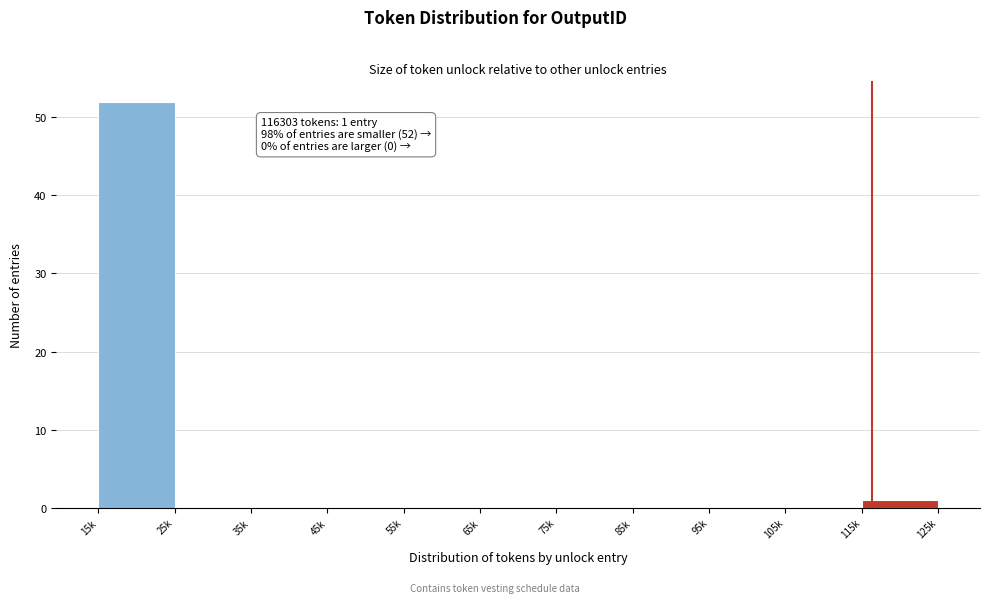

Reading left to right, what are all the values shown in this chart?

15k=52	25k=0	35k=0	45k=0	55k=0	65k=0	75k=0	85k=0	95k=0	105k=0	115k=1